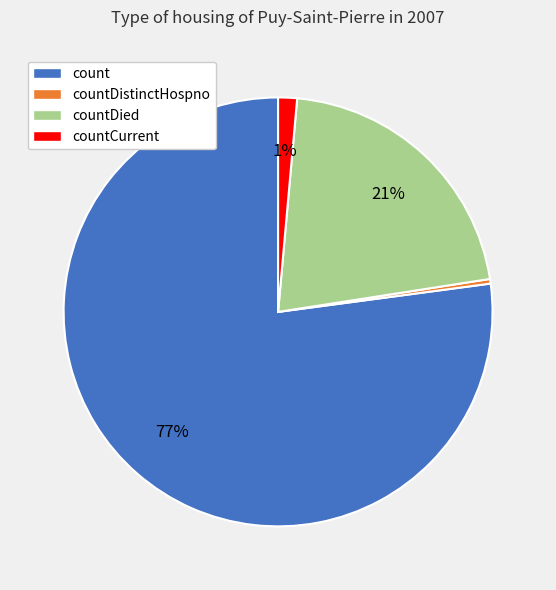

Rank the categories by value from lowest to highest.

countDistinctHospno, countCurrent, countDied, count